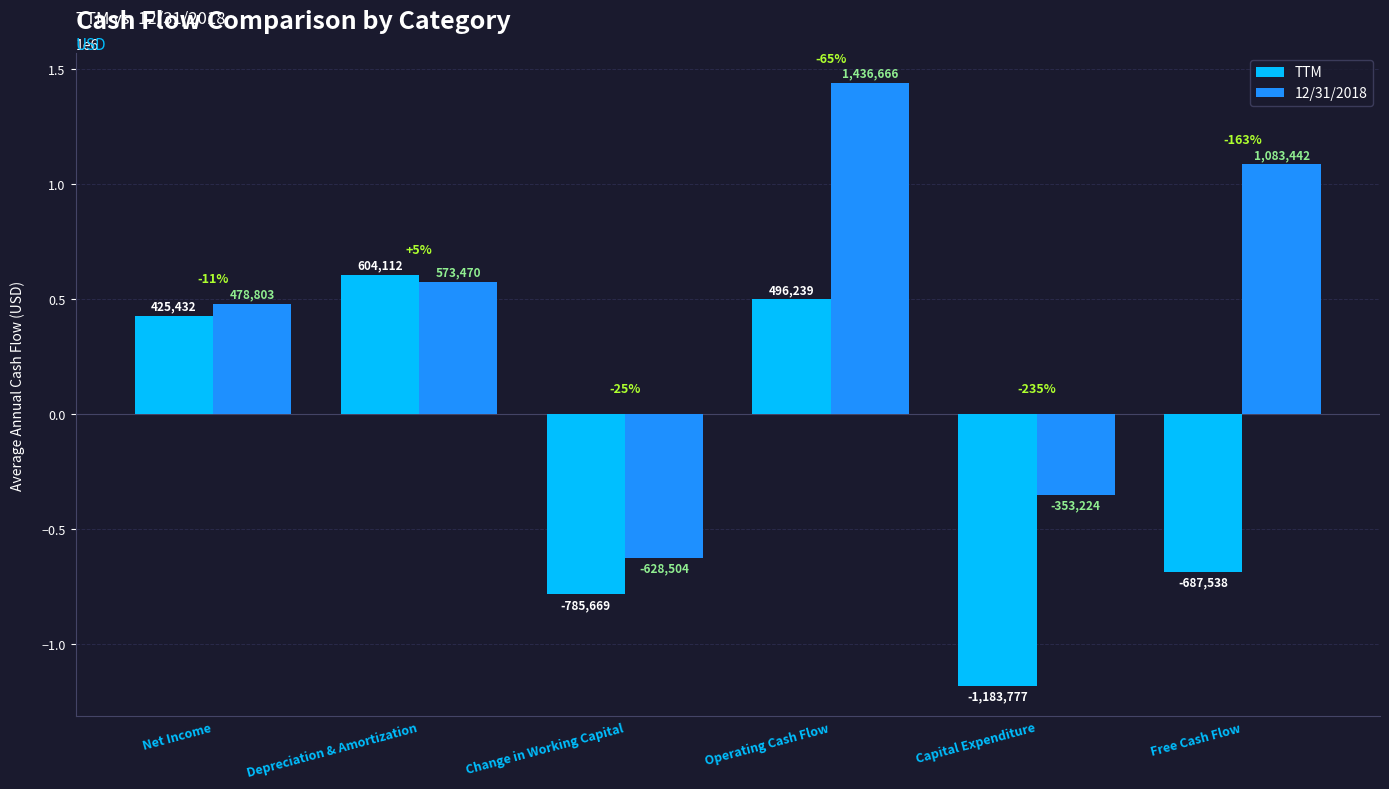

How many values in TTM are above zero?

3